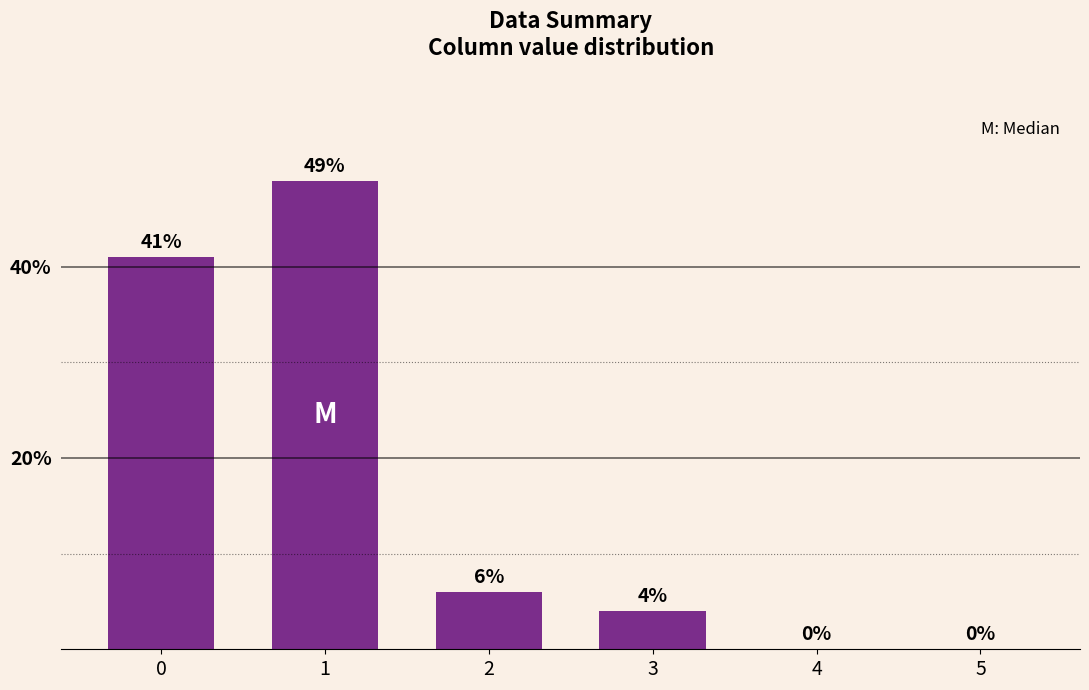

Reading left to right, transcribe all the data shown in this chart.

41	49	6	4	0	0